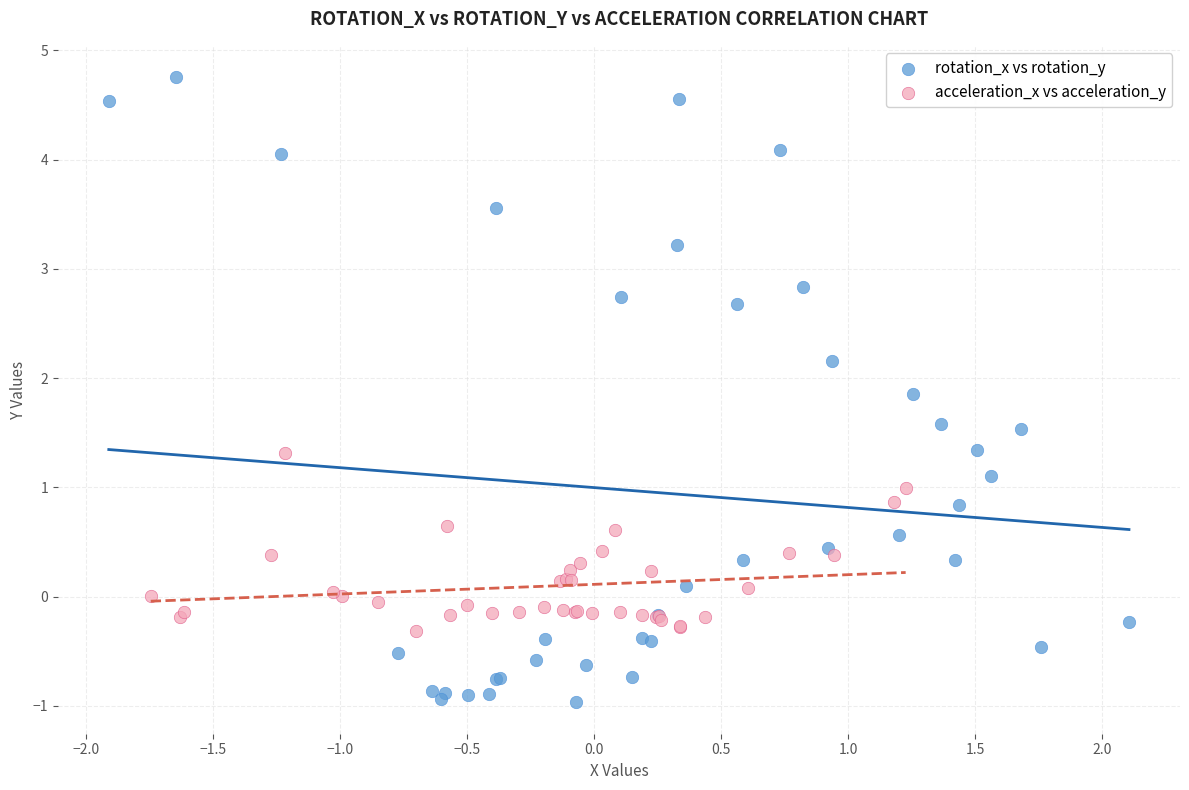

What are all the series names shown in the legend?

rotation_x vs rotation_y, acceleration_x vs acceleration_y